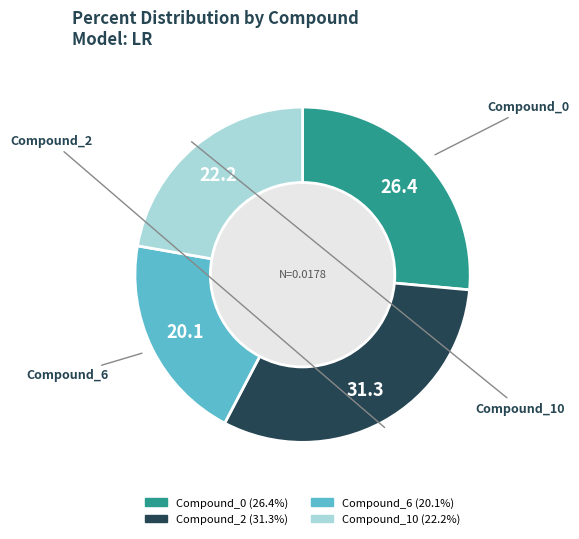

Which category has the smallest portion of the pie?

Compound_6